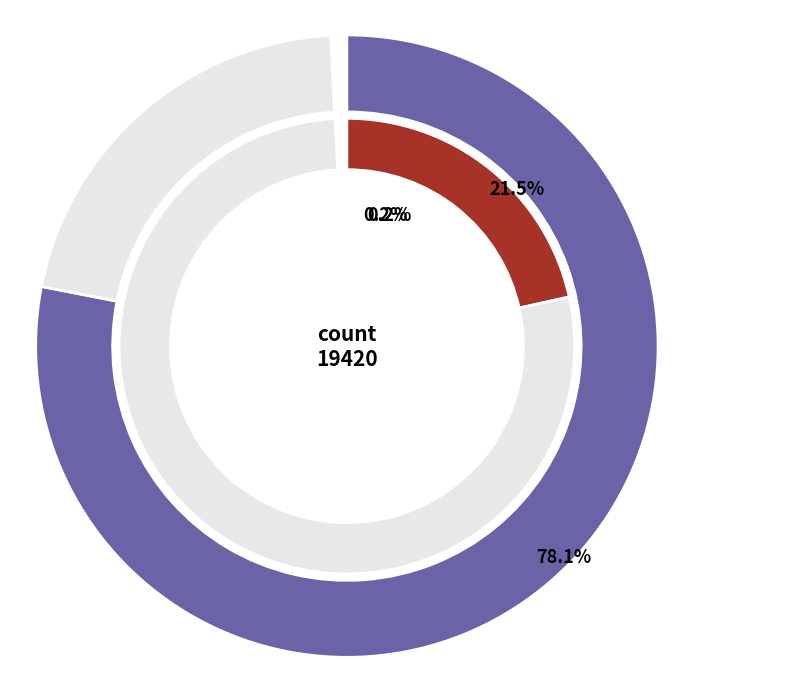

How many slices are in this pie chart?

5